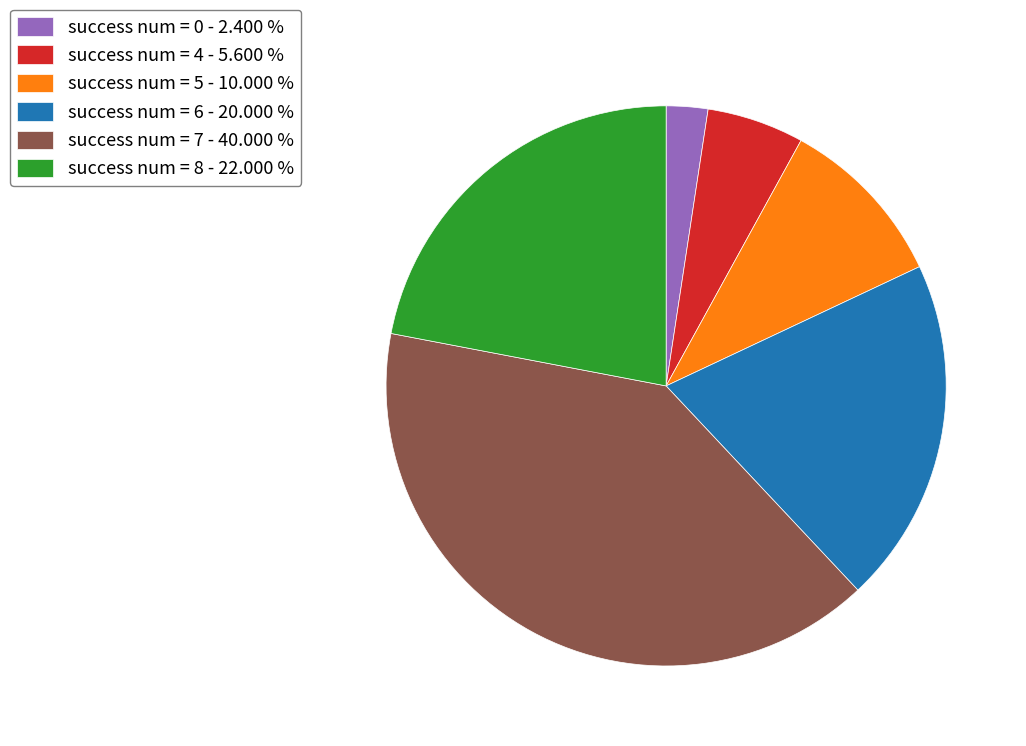

Count the number of slices in the pie.

6